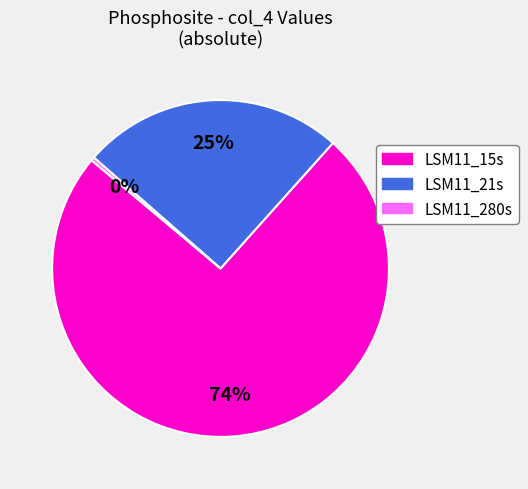

Between LSM11_280s and LSM11_15s, which is larger?

LSM11_15s